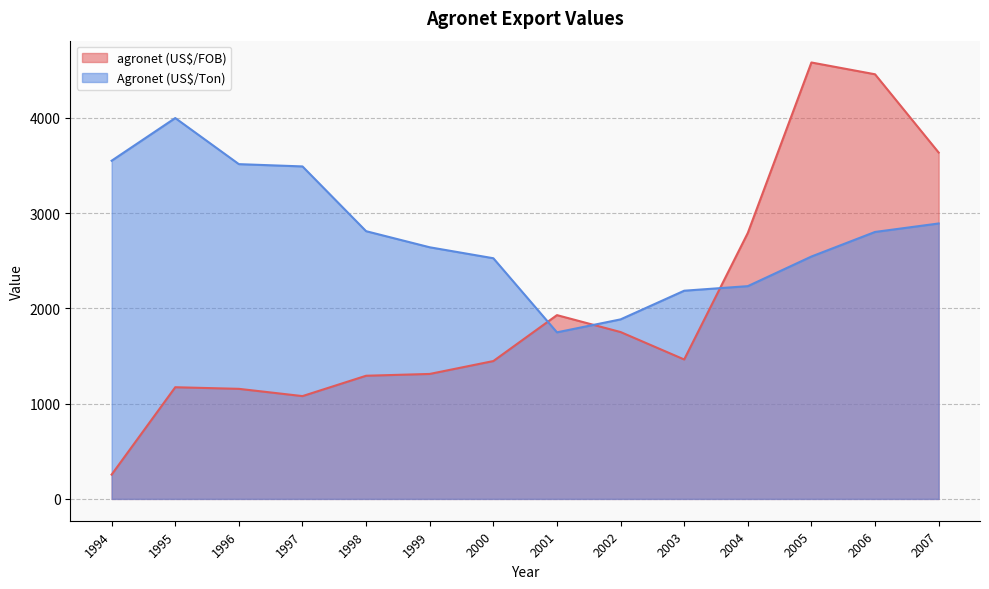

At which category is the sum across all series the highest?

2006